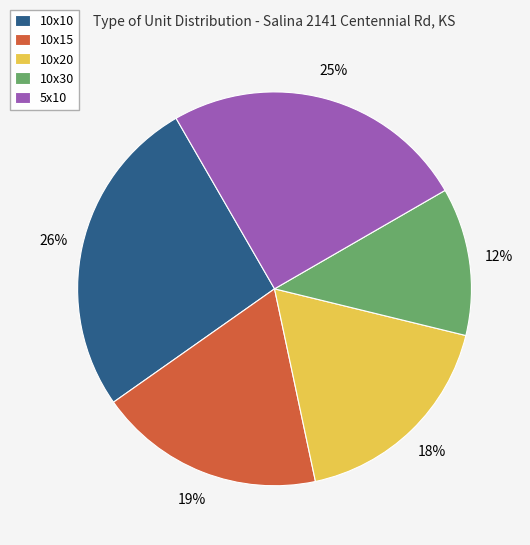

To the nearest percent, what is the difference between the 5x10 and 10x20 slice percentages?

7%